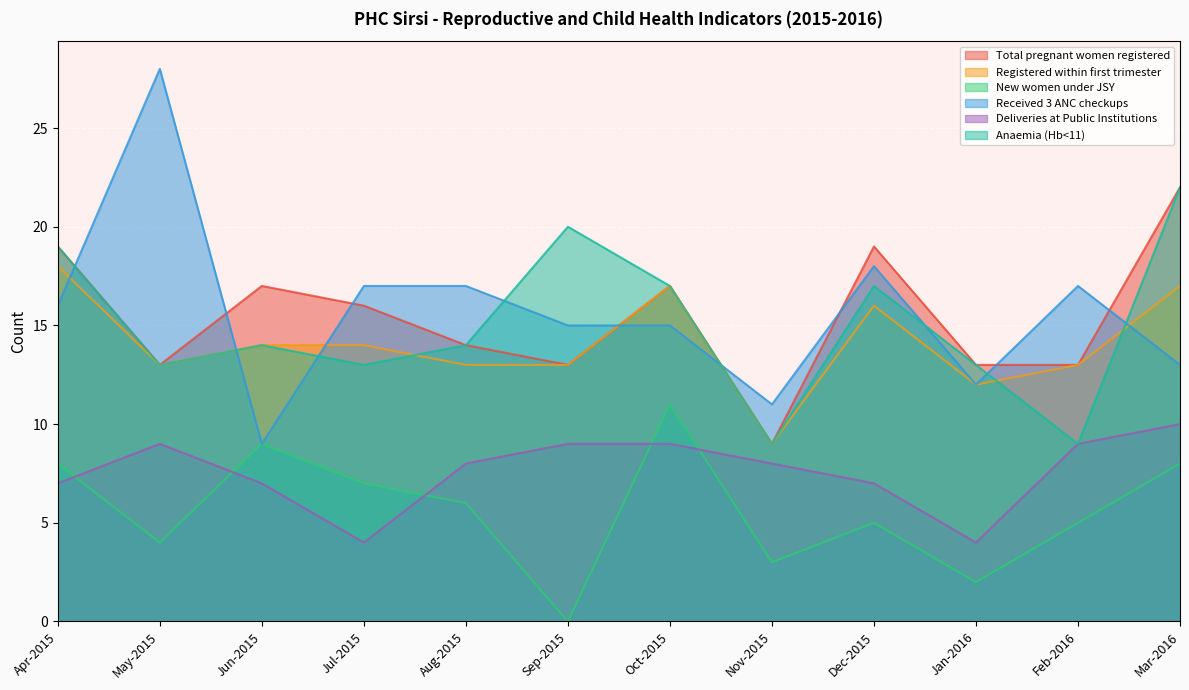

Rank the series by their maximum value, from lowest to highest.

Deliveries at Public Institutions, New women under JSY, Registered within first trimester, Total pregnant women registered, Anaemia (Hb<11), Received 3 ANC checkups